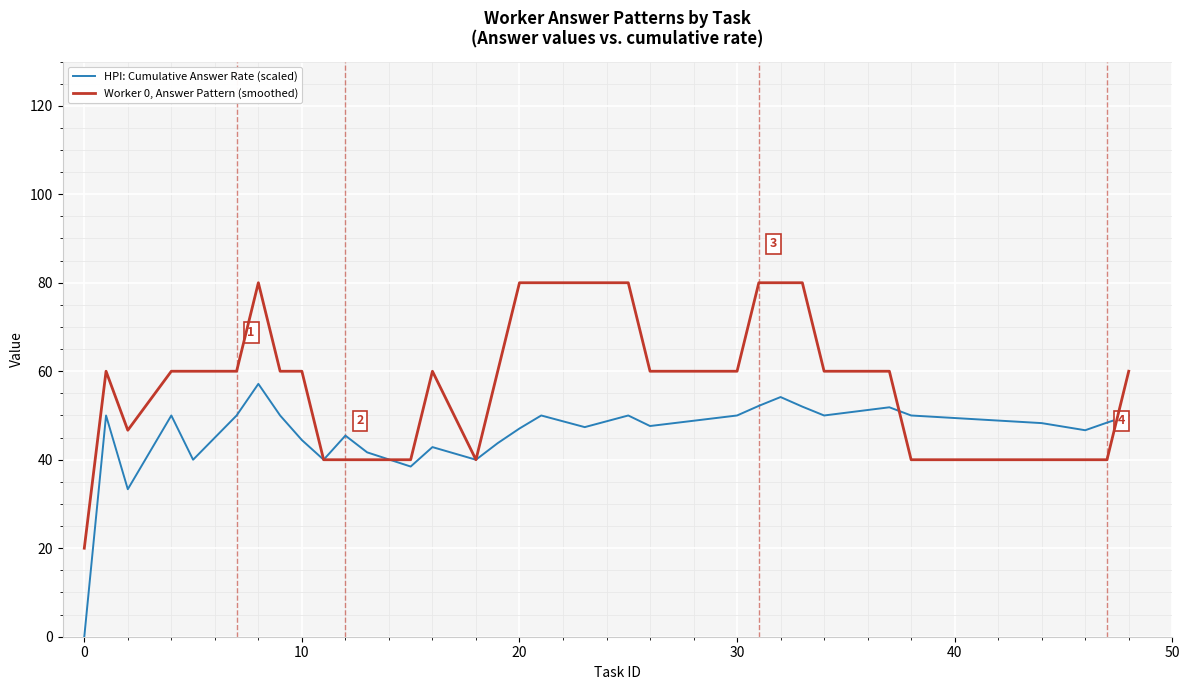

Which series has the widest spread of values?

Worker 0, Answer Pattern (smoothed)